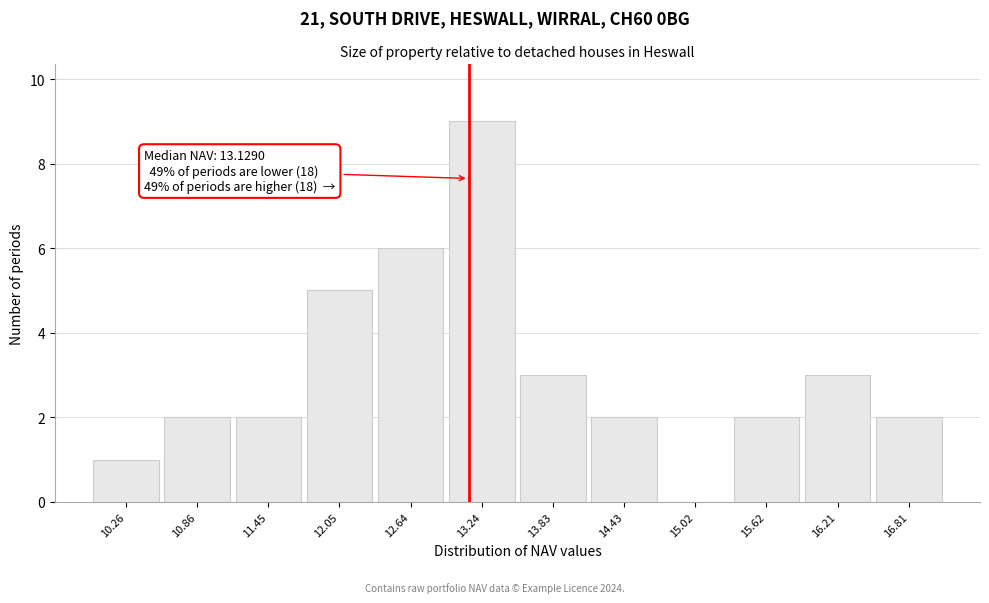

Over which range of the x-axis is the bar tallest?

12.9 to 13.5